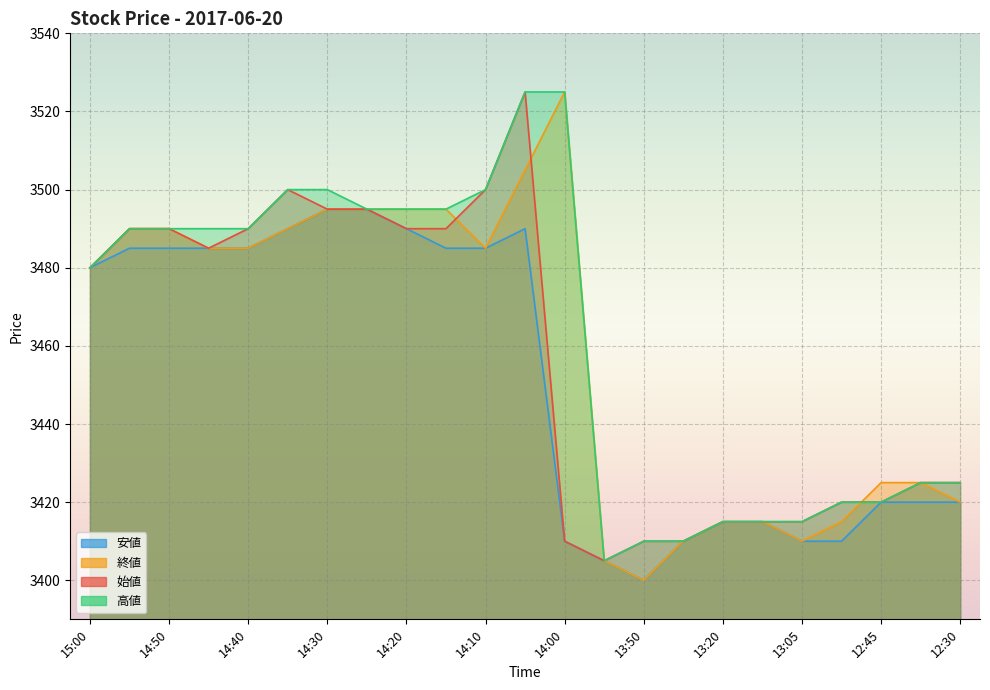

Which series has the widest spread of values?

終値